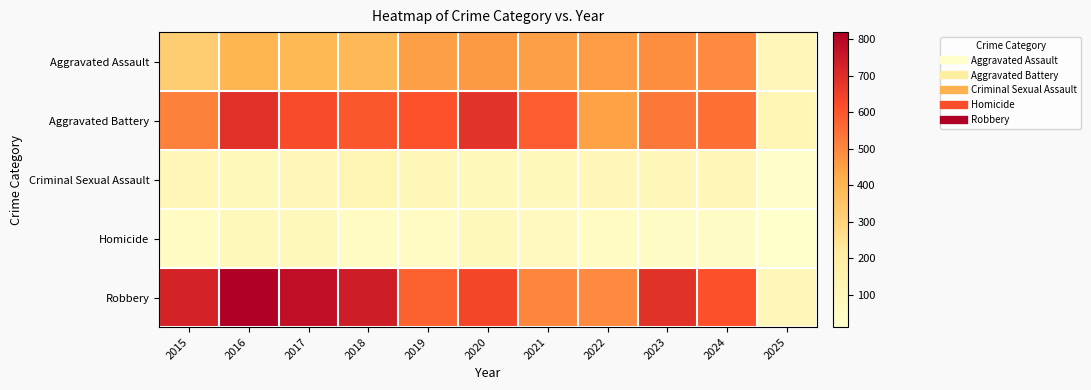

Reading right to left, extract all data points from this chart.

Aggravated Assault: 2025=96	2024=494	2023=486	2022=458	2021=452	2020=466	2019=452	2018=392	2017=396	2016=402	2015=323
Aggravated Battery: 2025=111	2024=546	2023=529	2022=446	2021=587	2020=686	2019=608	2018=600	2017=623	2016=691	2015=515
Criminal Sexual Assault: 2025=26	2024=106	2023=98	2022=93	2021=81	2020=89	2019=102	2018=123	2017=91	2016=87	2015=105
Homicide: 2025=11	2024=48	2023=48	2022=50	2021=69	2020=81	2019=53	2018=56	2017=82	2016=87	2015=50
Robbery: 2025=99	2024=611	2023=687	2022=495	2021=506	2020=637	2019=577	2018=741	2017=780	2016=819	2015=726